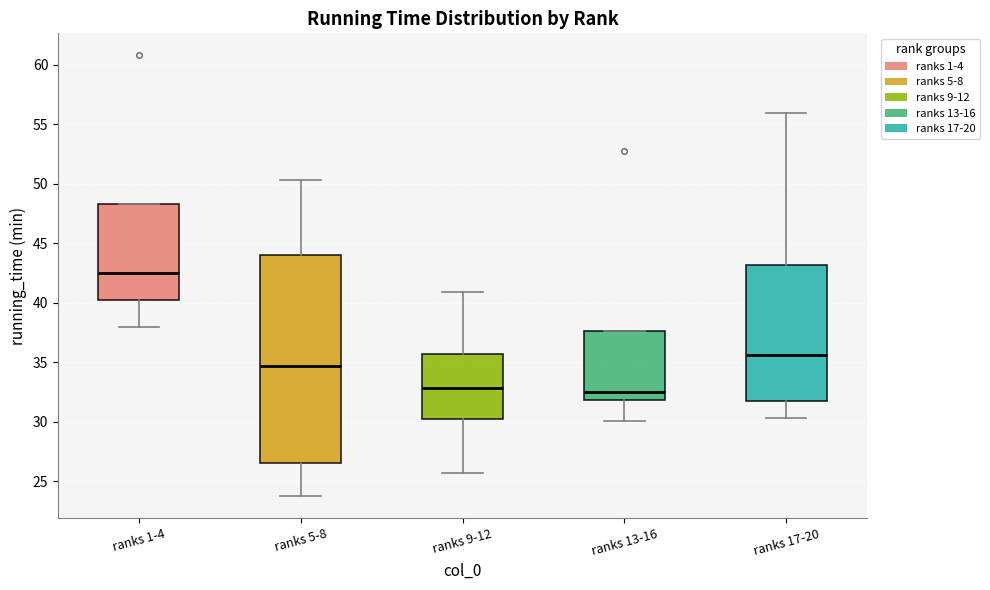

Reading left to right, transcribe this box plot: for each box, give where its median line is, the range the box spans, and where its two whiskers end, as read against the y-axis. The values are not printed on the chart, so give them approximately, as read against the axis.

ranks 1-4: median 42.5, box 40.0 to 48.5, whiskers 38.0 to 48.5
ranks 5-8: median 34.5, box 26.5 to 44.0, whiskers 24.0 to 50.5
ranks 9-12: median 33.0, box 30.5 to 35.5, whiskers 25.5 to 41.0
ranks 13-16: median 32.5, box 32.0 to 37.5, whiskers 30.0 to 37.5
ranks 17-20: median 35.5, box 32.0 to 43.0, whiskers 30.5 to 56.0